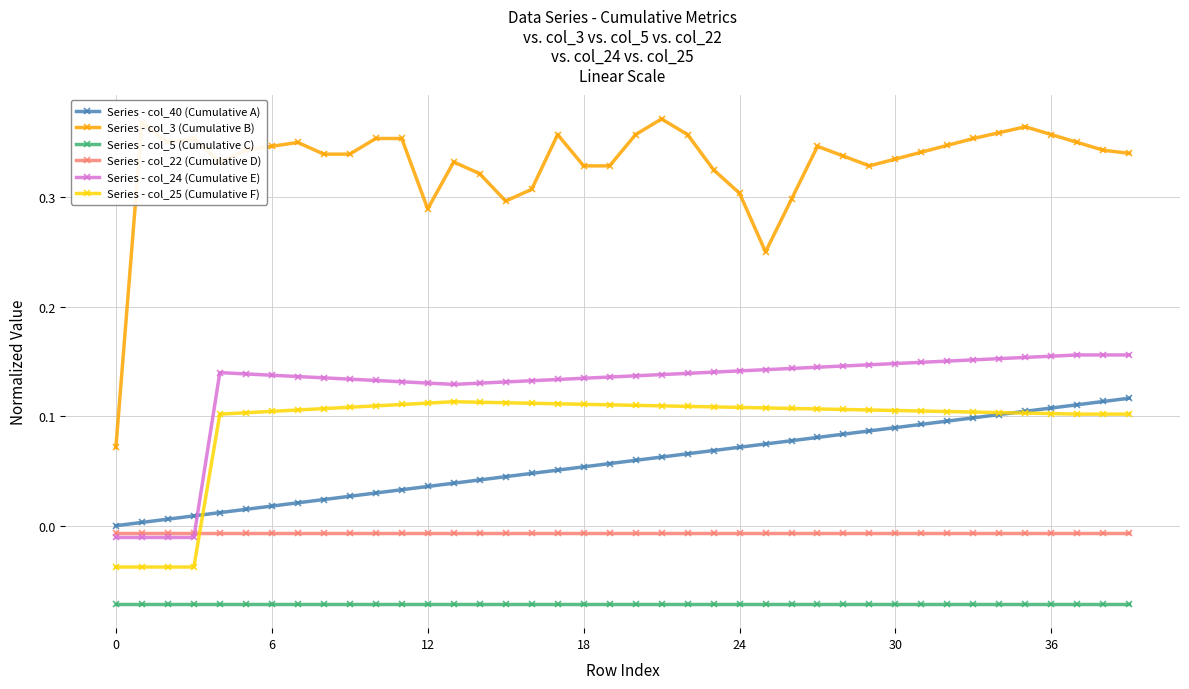

Which series has the largest range (max minus min)?

Series - col_3 (Cumulative B)